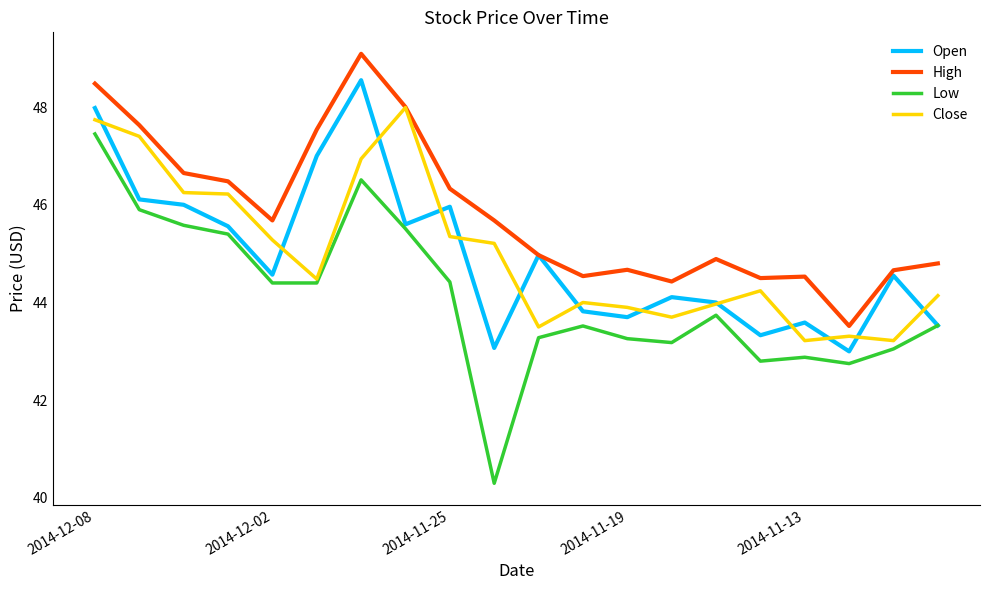

Which series has the largest total across all categories?

High